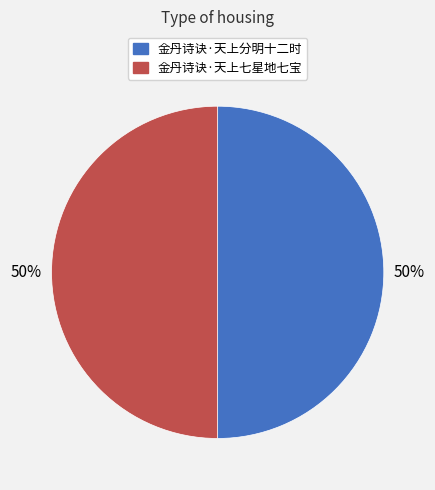

Is it true that 金丹诗诀·天上七星地七宝 is 37% of the pie?

False